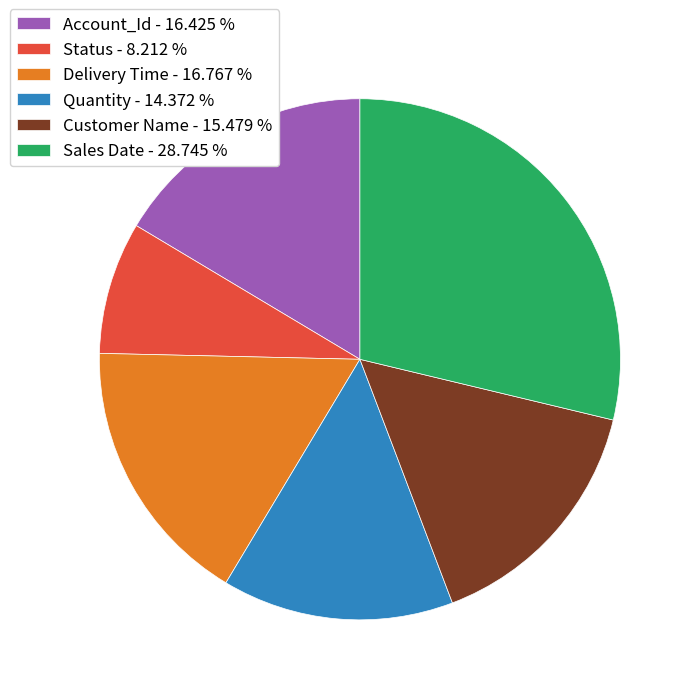

Combined, do Delivery Time - 16.767 % and Status - 8.212 % account for over 50%?

No